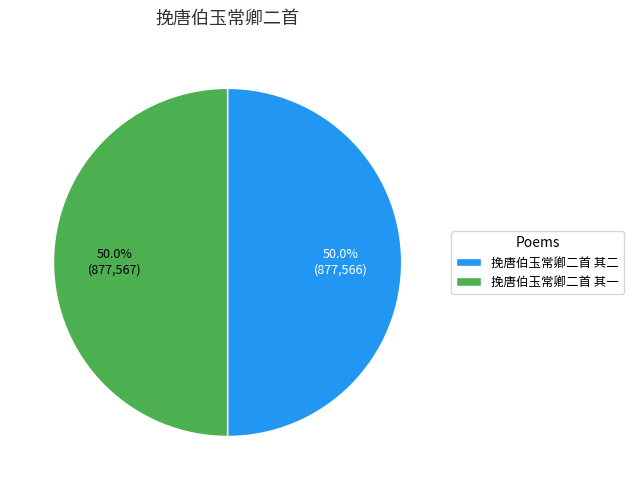

How many slices are in this pie chart?

2